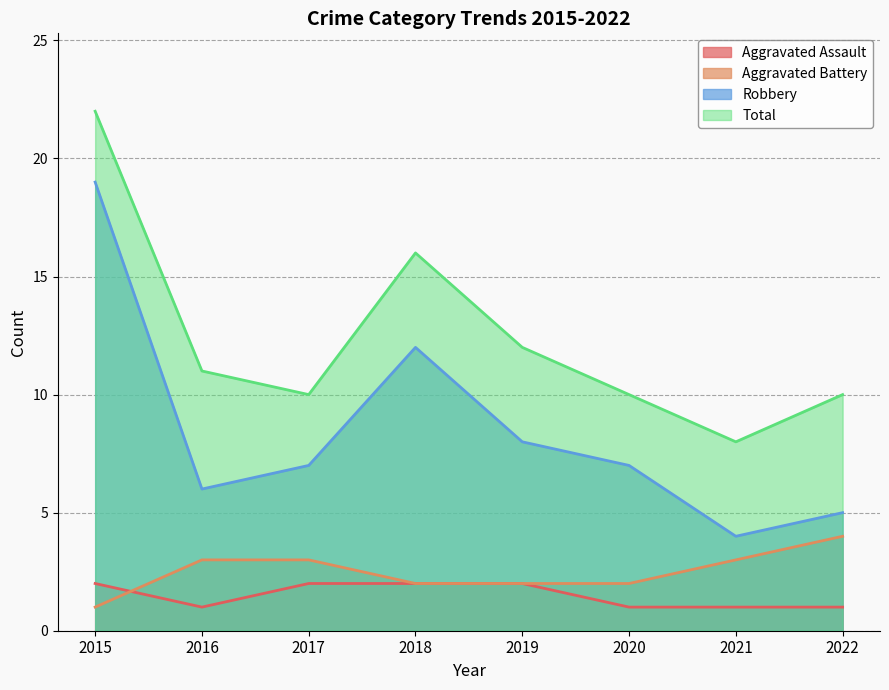

Rank the series by their maximum value, from lowest to highest.

Aggravated Assault, Aggravated Battery, Robbery, Total